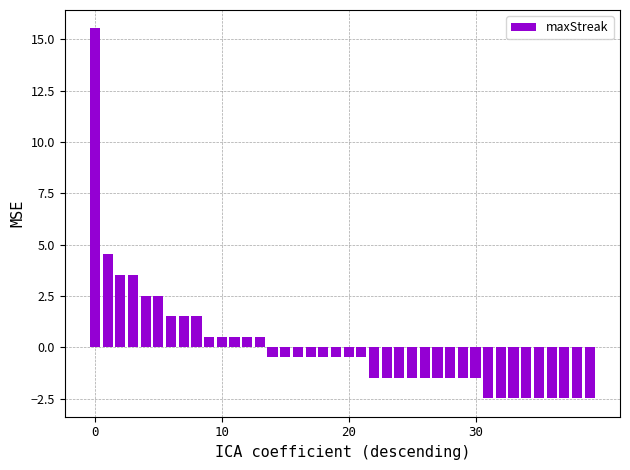

What is the value of the 36th bar from the left?

-2.5